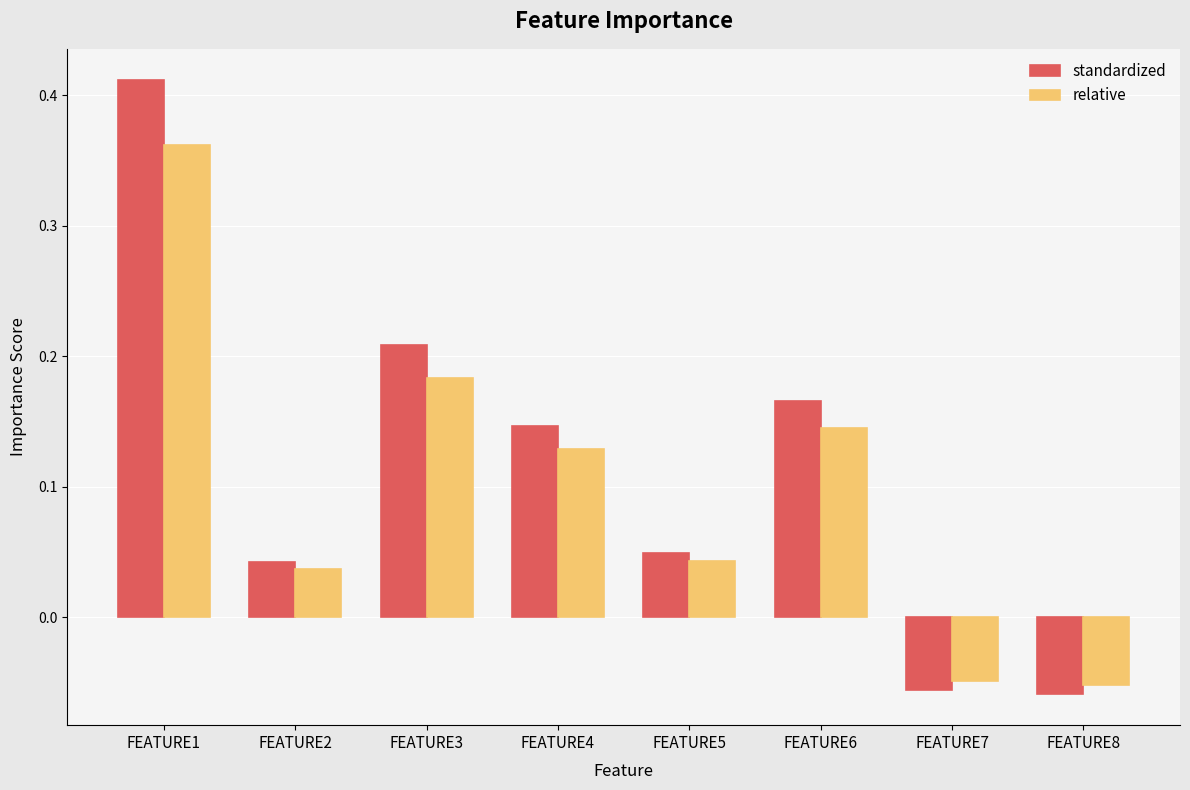

What is the difference between the maximum and minimum values in the standardized series?

0.5